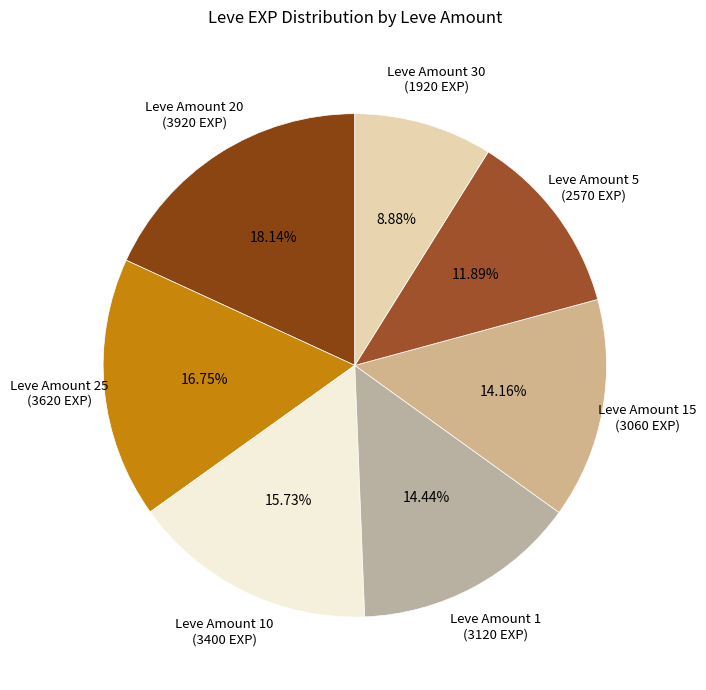

Count the number of slices in the pie.

7